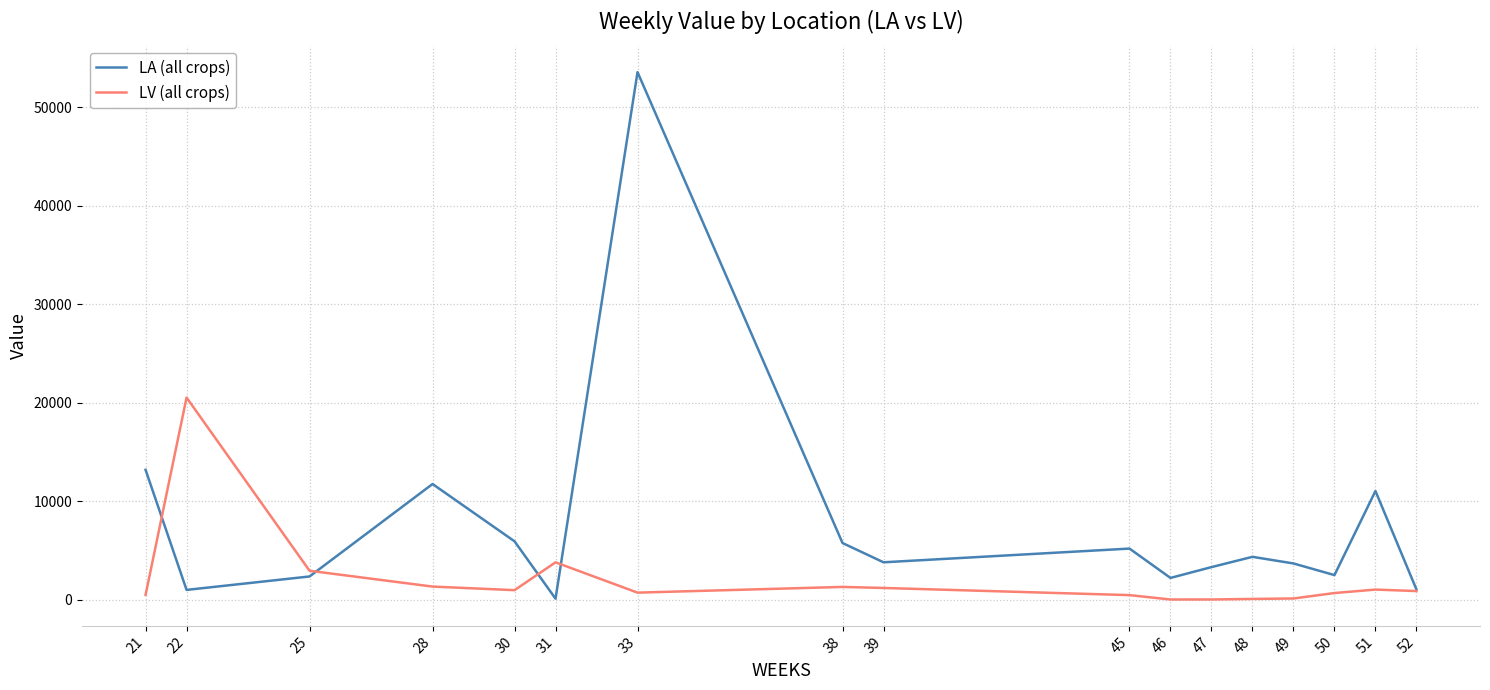

Rank the series by their maximum value, from highest to lowest.

LA (all crops), LV (all crops)